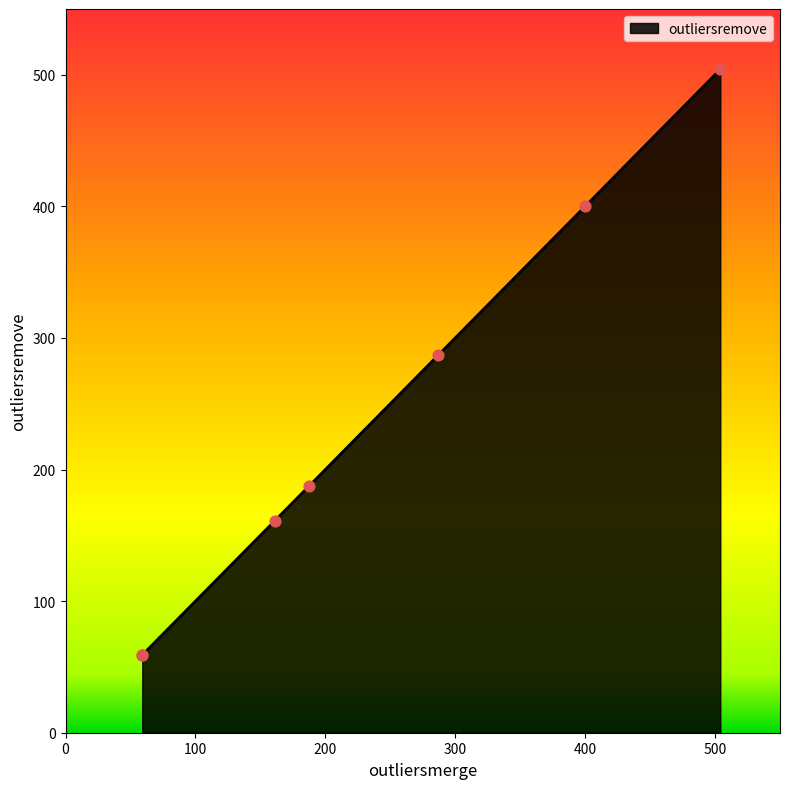

What is the average value?

236.8